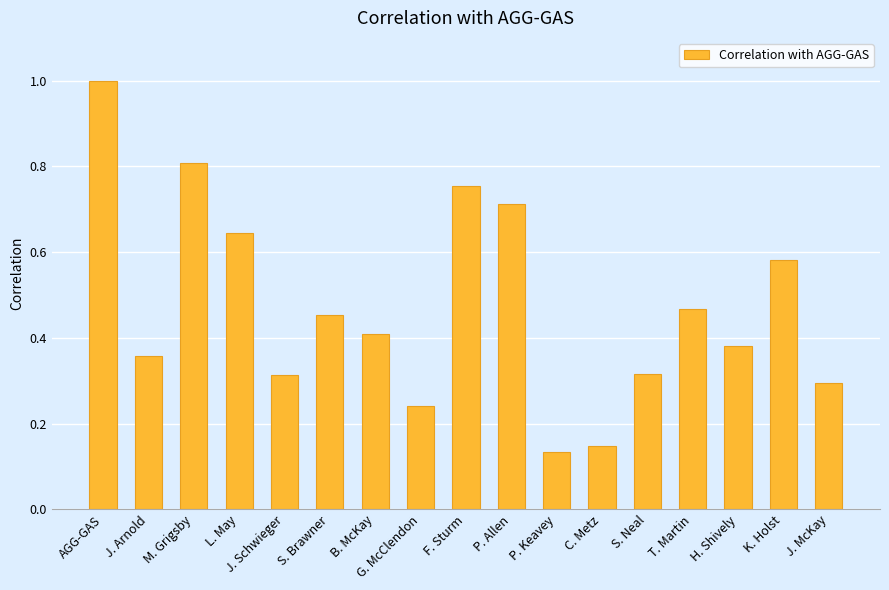

Which has a higher value, T. Martin or J. McKay?

T. Martin